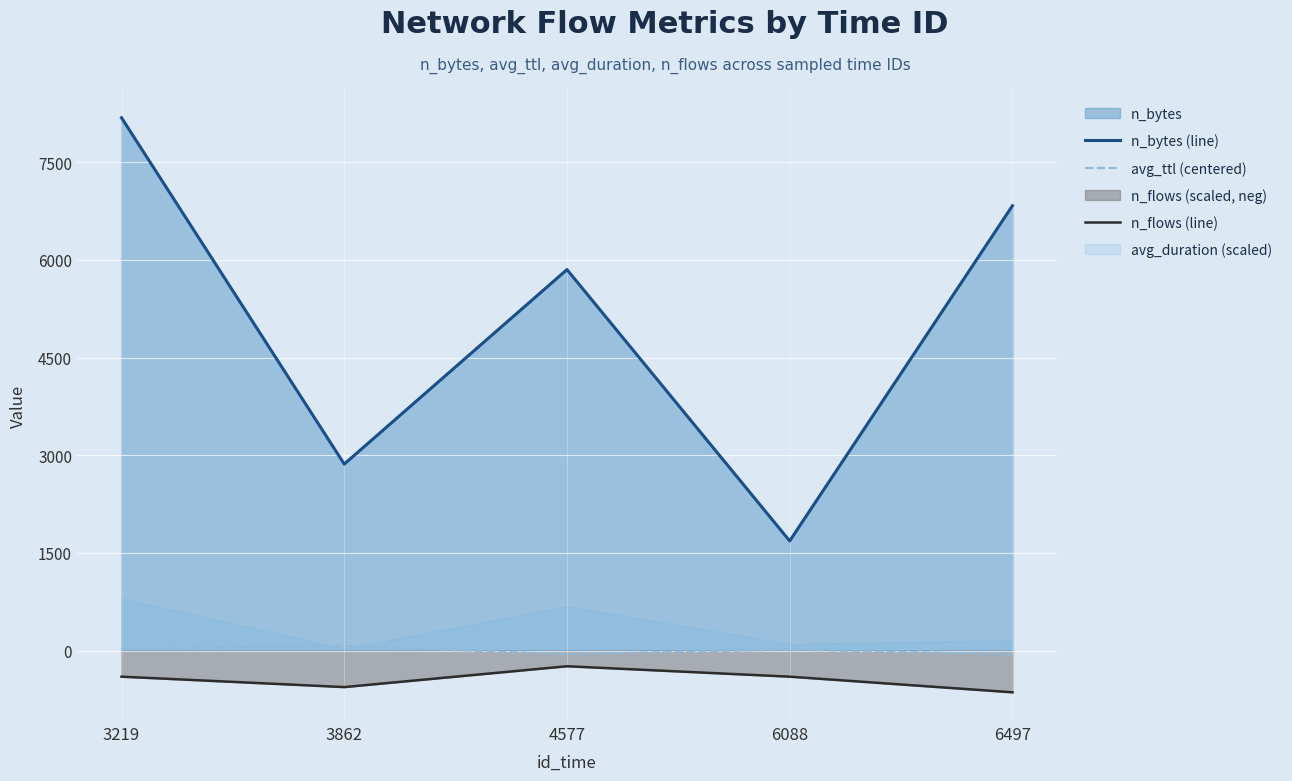

Reading left to right, list all the values displayed in this chart.

n_bytes (line): 8181.0	2864.0	5850.0	1684.0	6830.0
avg_ttl (centered): 25.0	69.9	-53.9	15.5	-56.5
n_flows (line): -400.0	-560.0	-240.0	-400.0	-640.0